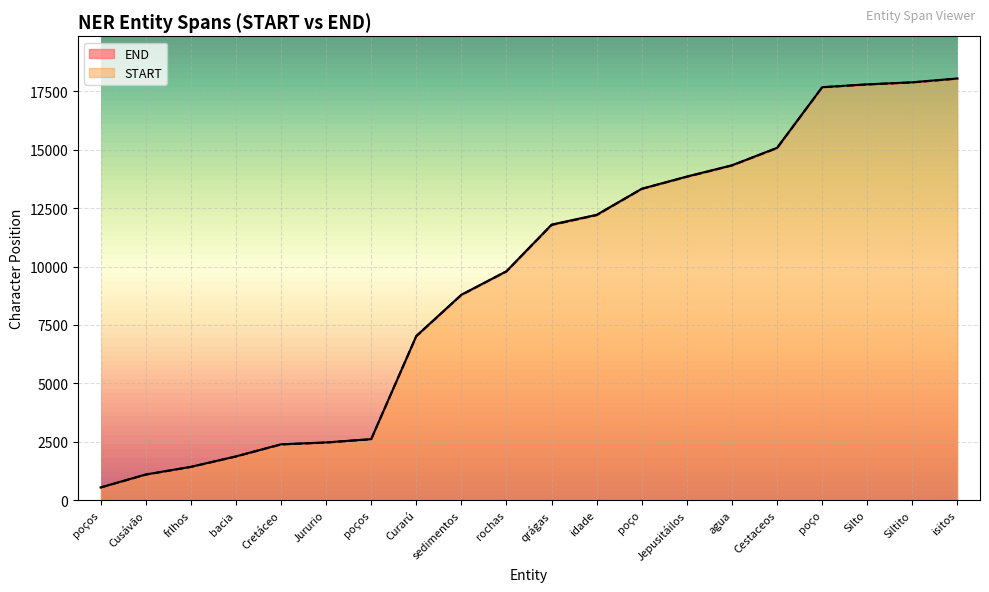

What is the sum of the START values at isitos and qrágas?

29818